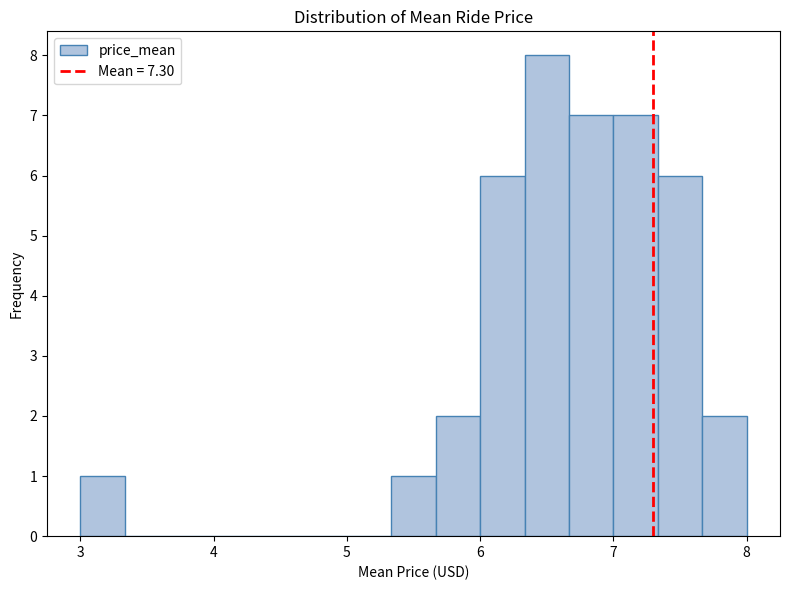

Read against the x-axis, roughly where is the centre of the tallest bar?

6.5